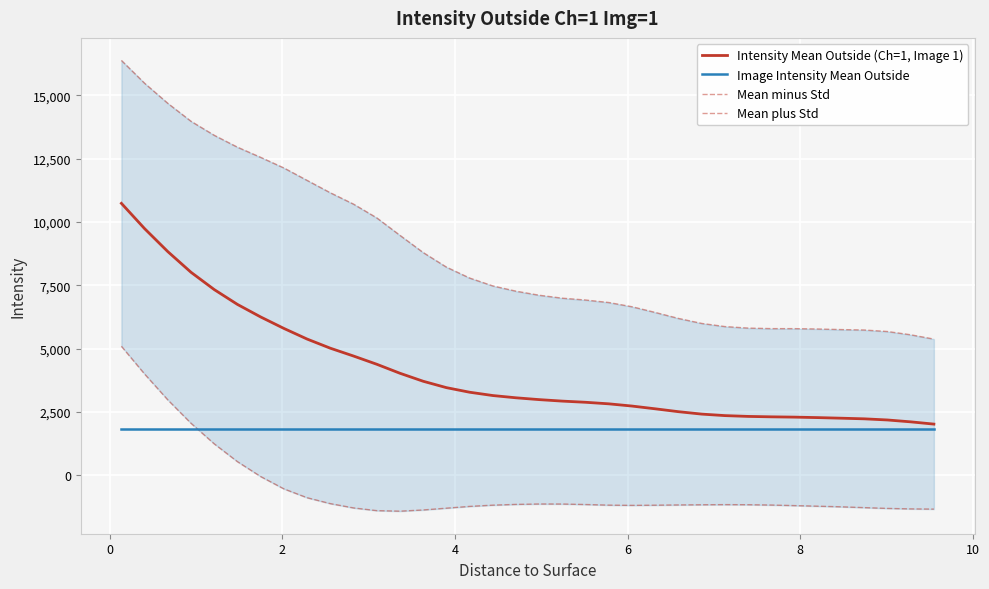

How many categories are shown in the chart?

36